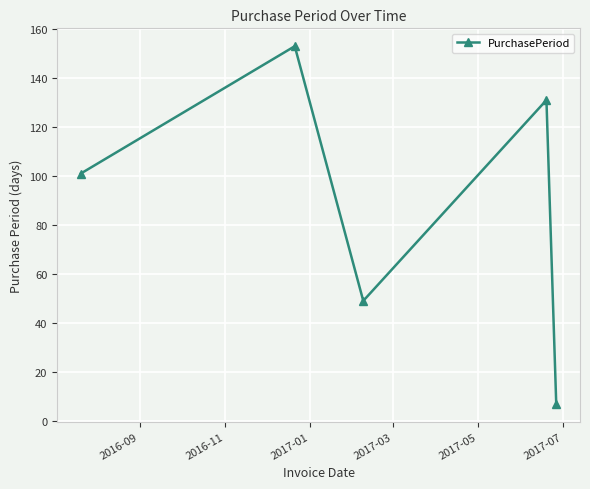

What is the smallest value displayed?

7